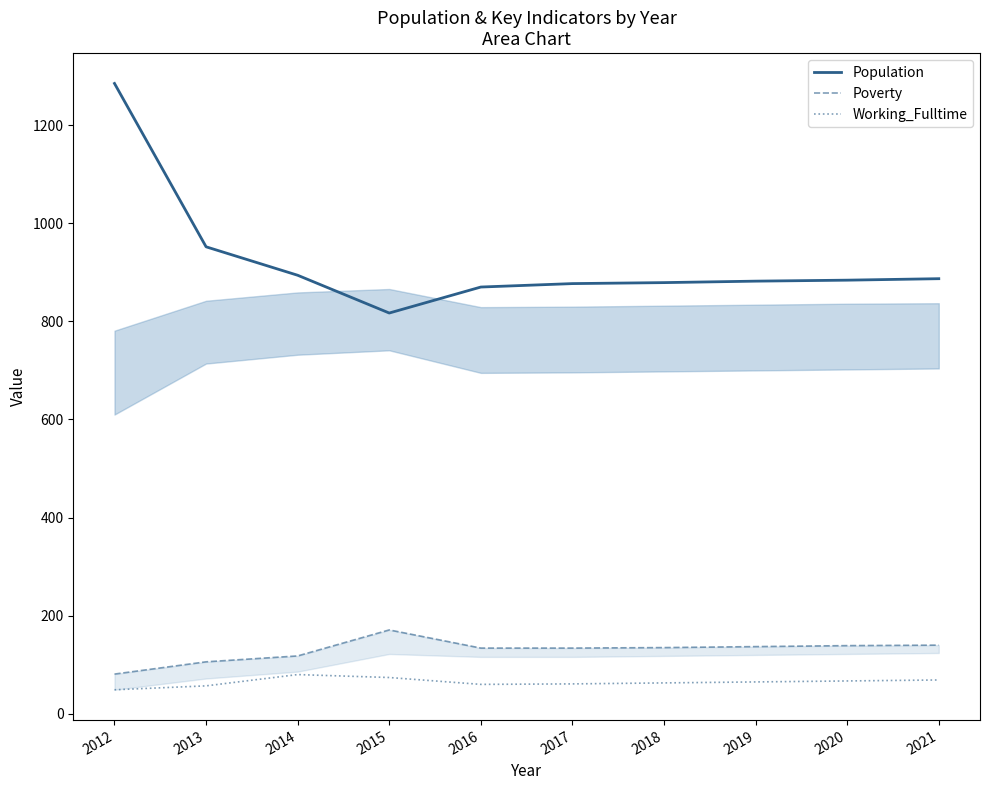

What is the value of the Population point at the 8th from the left?

882